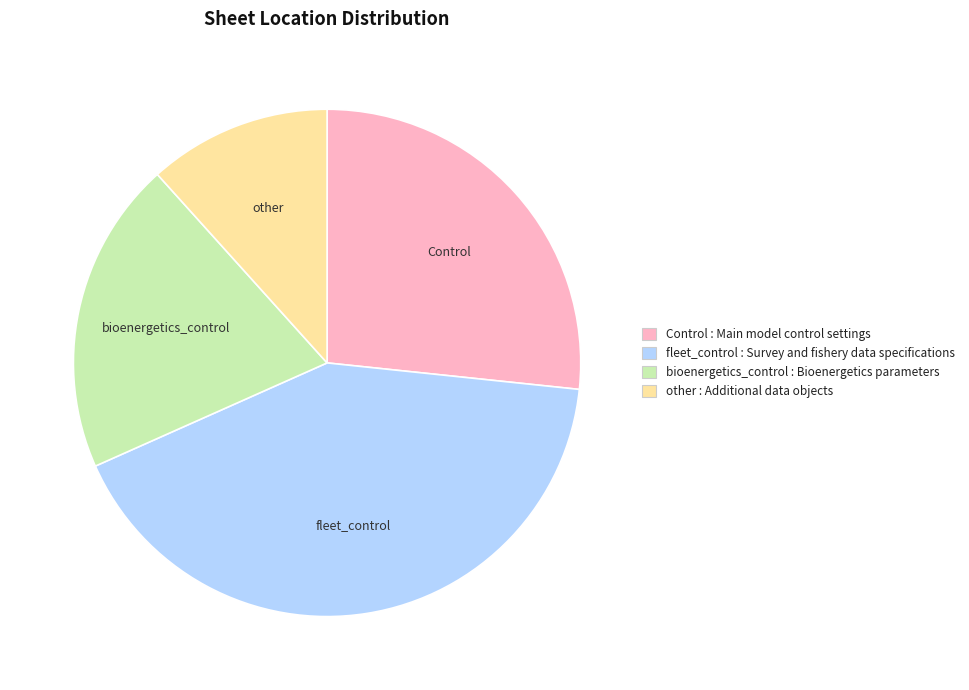

Does other represent more than half of the total?

No